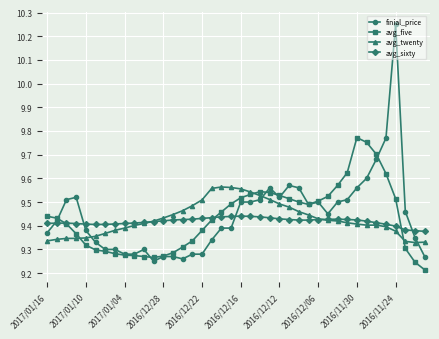

True or false: avg_twenty has more than 0 interior local peaks.

True